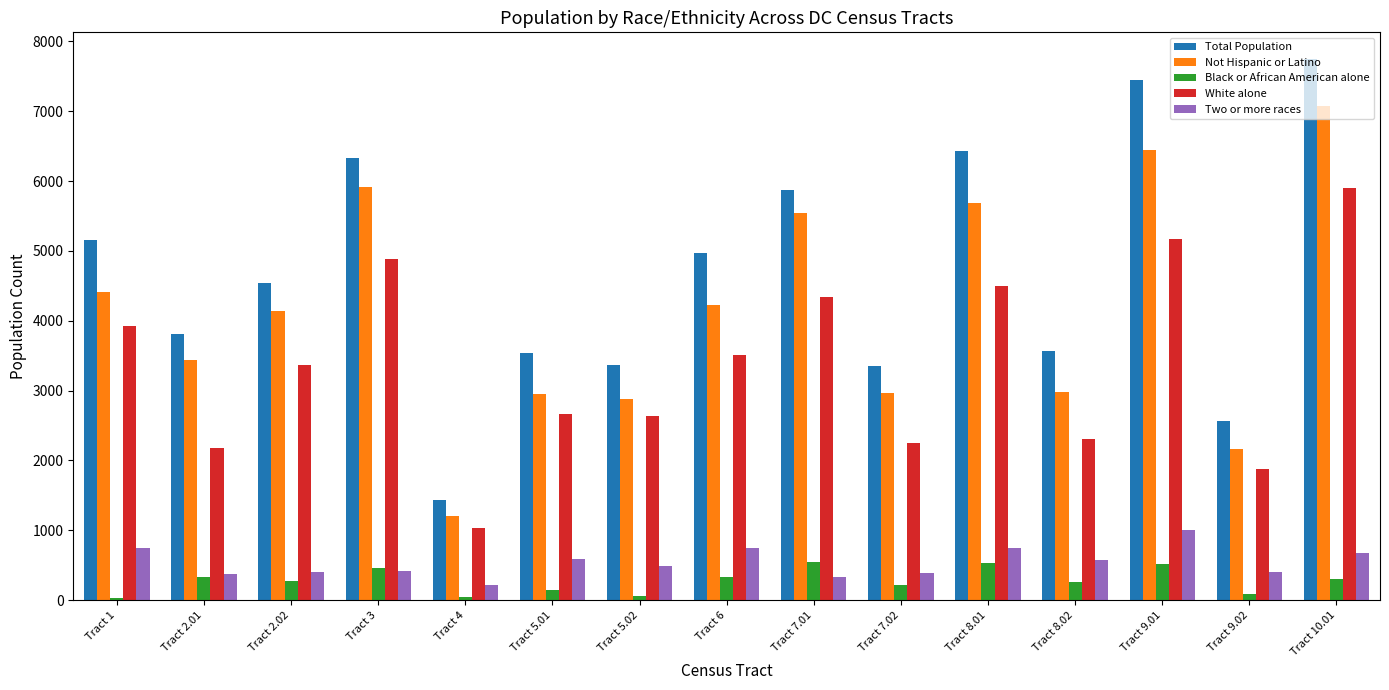

What is the lowest value of the White alone series?

1036